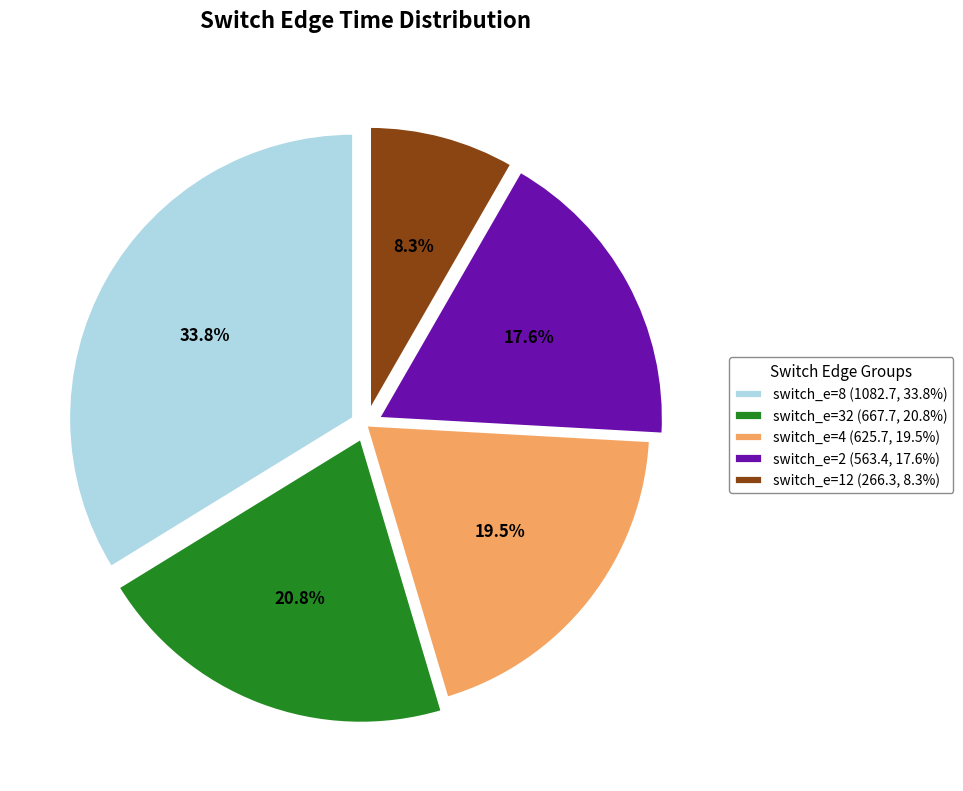

What is the largest slice in the pie chart?

switch_e=8 (1082.7, 33.8%)